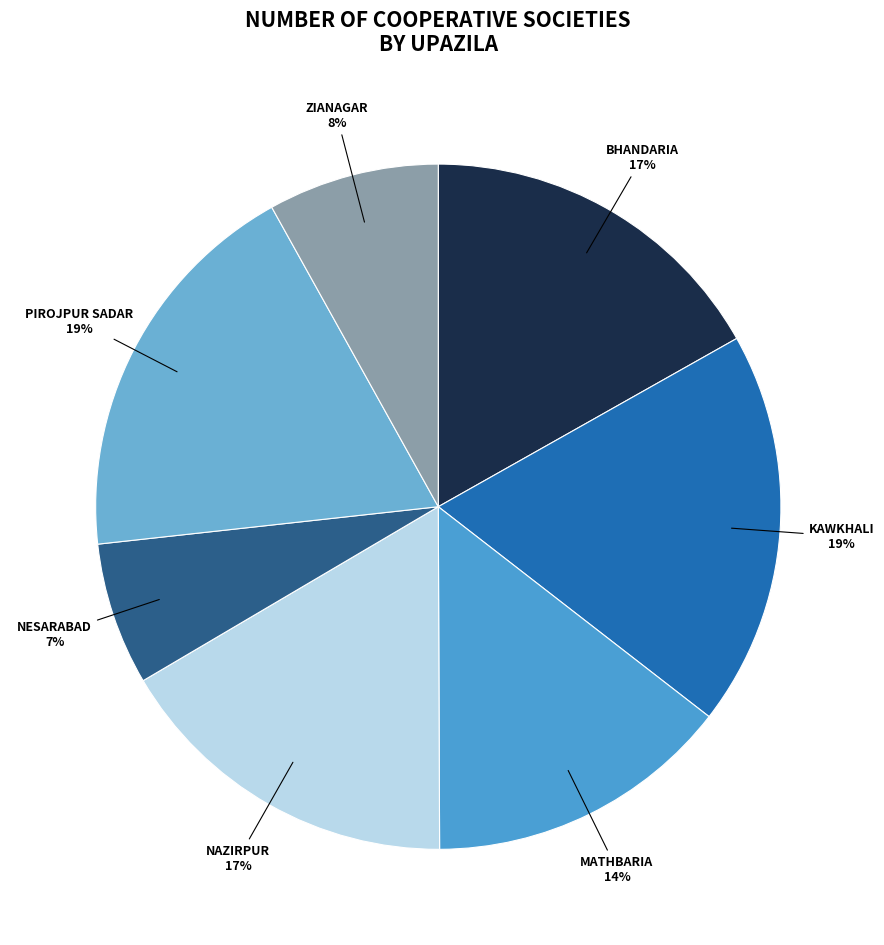

How many segments does this pie chart have?

7